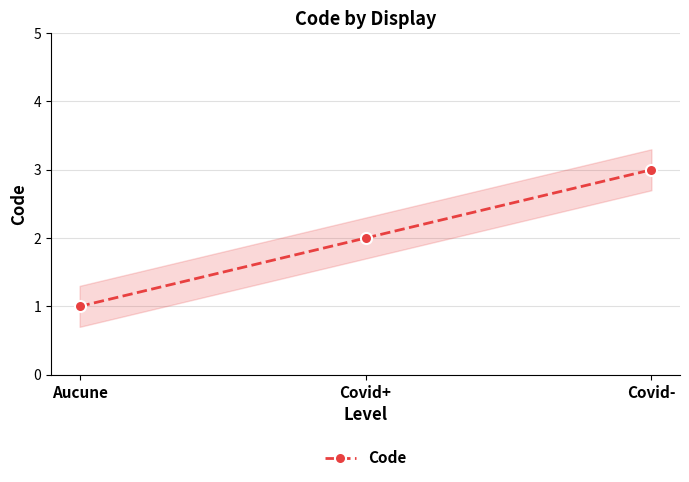

Which category has the lowest value across all series?

Aucune